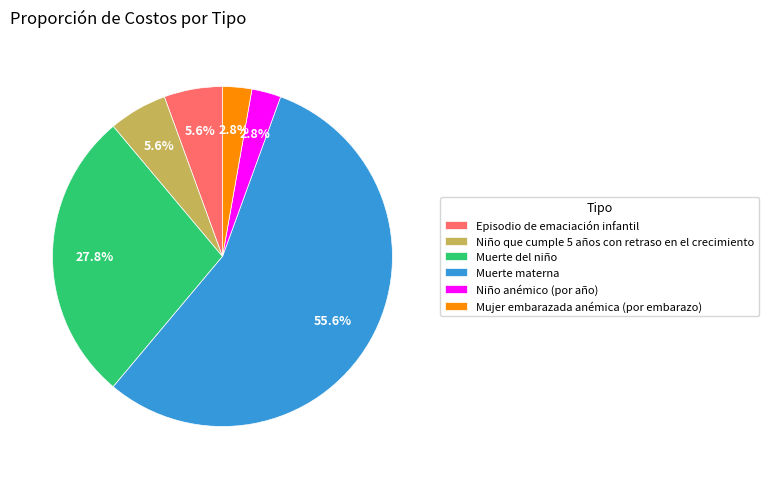

Is Episodio de emaciación infantil the majority of the pie?

No